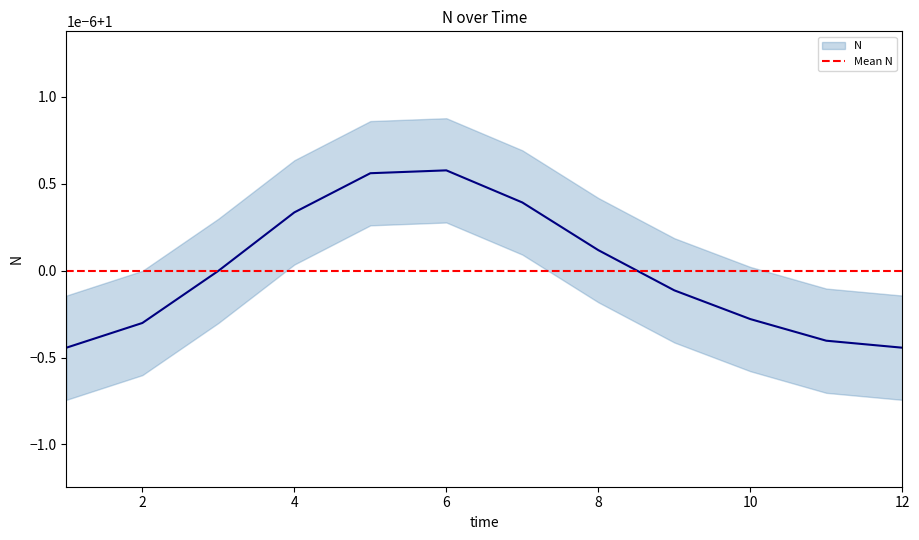

True or false: the data shows 1.0 at 6.

True